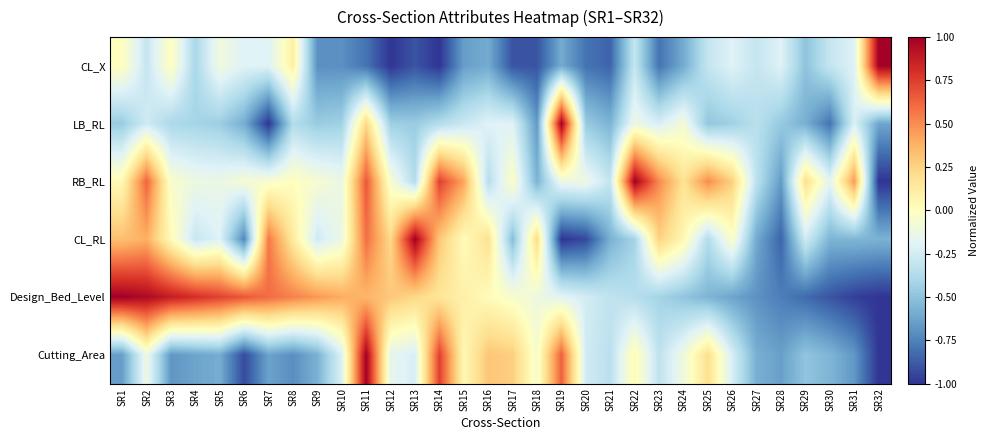

What is the total value across all series at SR14?

0.6